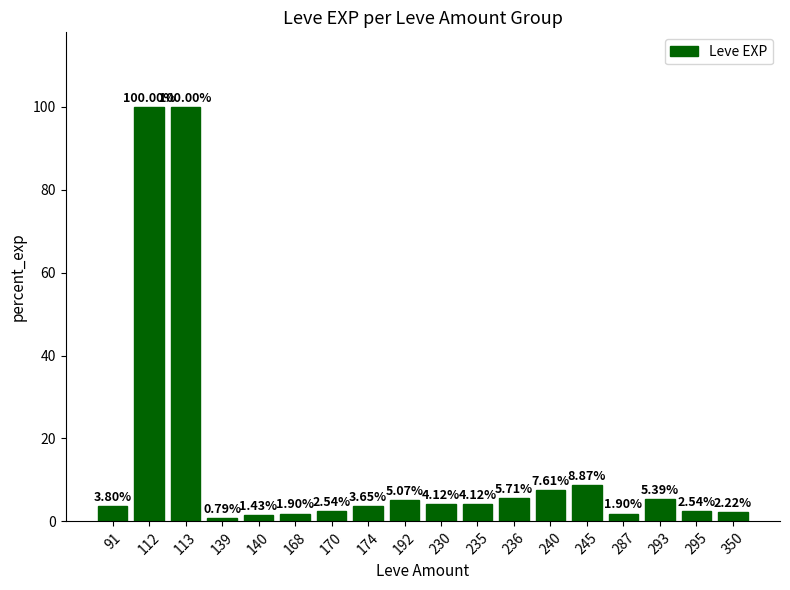

Approximately how many times larger is the value at 139 compared to 140?

0.6